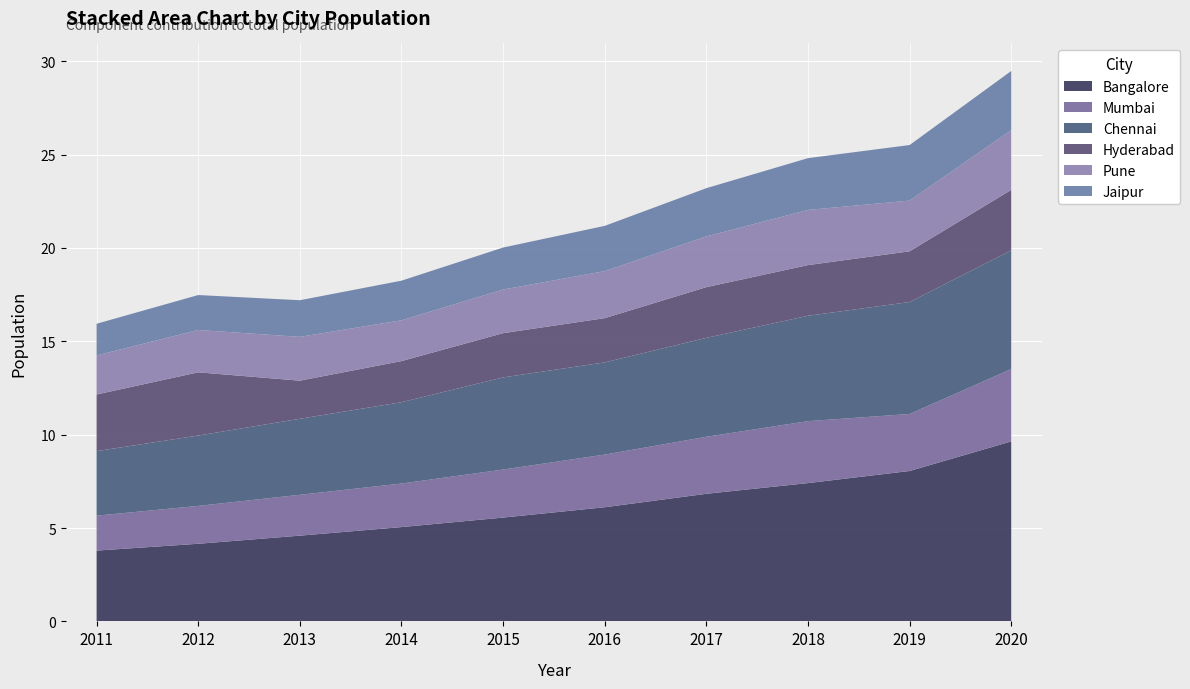

Reading left to right, extract all data points from this chart.

Bangalore: 3791318	4156132	4591176	5050057	5559730	6112877	6833080	7406202	8054030	9638362
Mumbai: 1870311	2028500	2187398	2332806	2571204	2819652	3052901	3317884	3052901	3876165
Chennai: 3455789	3767294	4071979	4354231	4934412	4937988	5298883	5641519	5996624	6351729
Hyderabad: 3032739	3386575	2039958	2202925	2368818	2368818	2714510	2714510	2714510	3242809
Pune: 2093890	2267123	2346883	2184711	2337085	2518633	2717322	2954427	2717322	3198829
Jaipur: 1693972	1871049	1961627	2121013	2249240	2423593	2583106	2773073	2974915	3168343